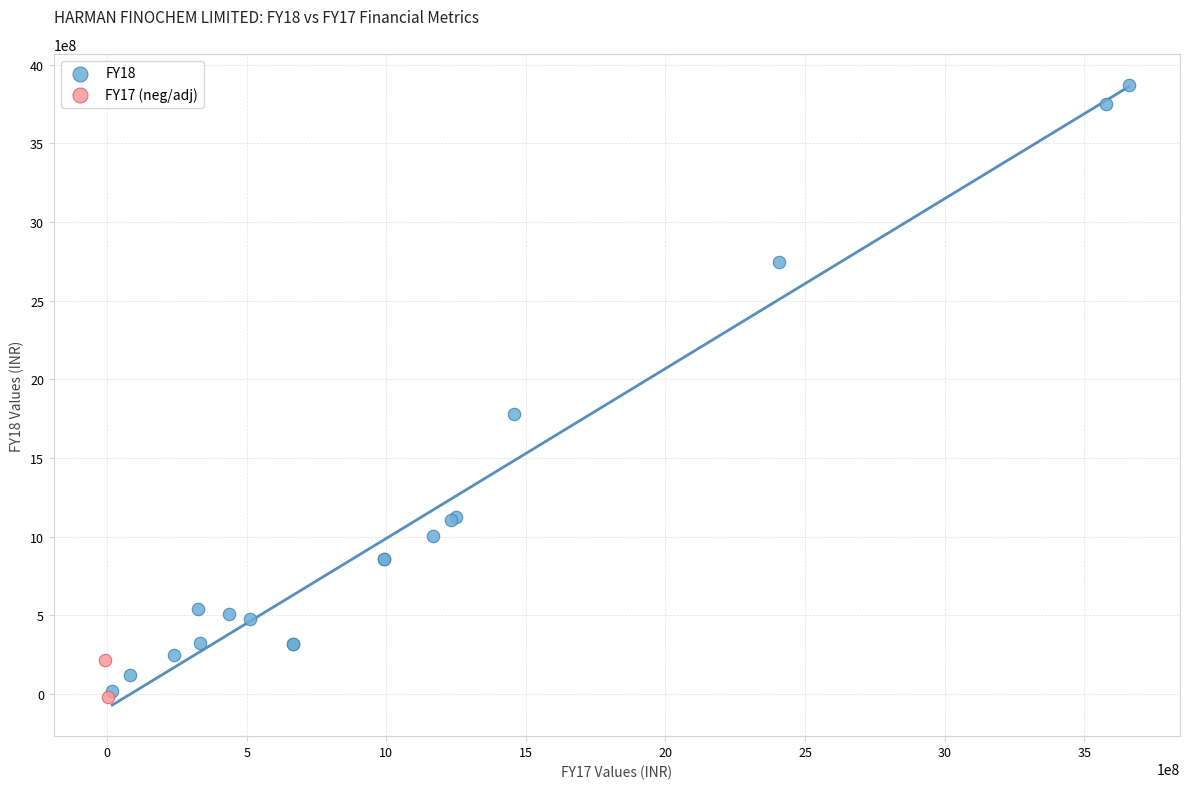

Which series contains the highest Y value?

FY18